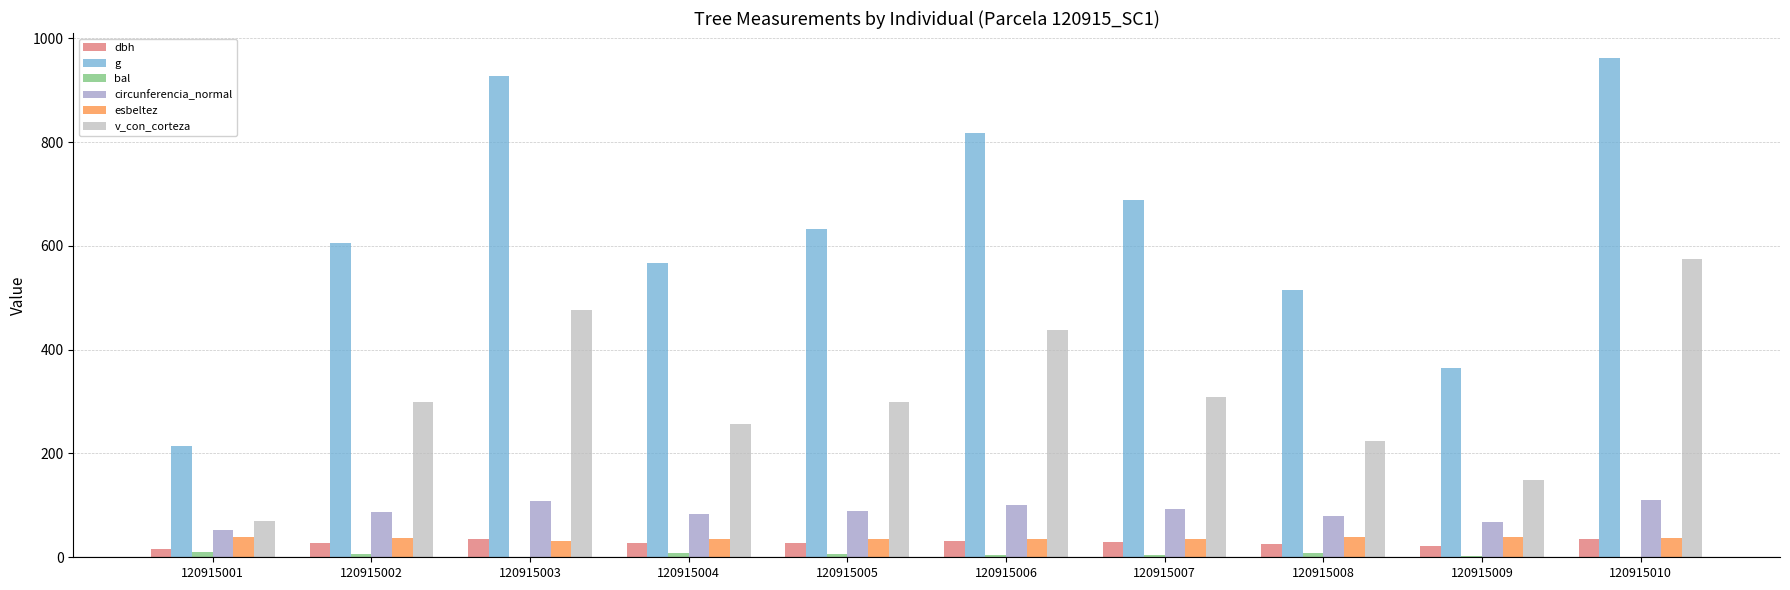

Is it true that v_con_corteza equals 476.7 at 120915003?

True